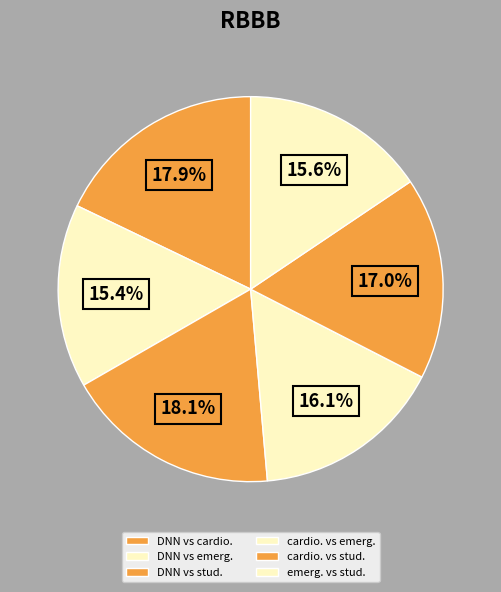

Is it true that emerg. vs stud. is 5% of the pie?

False